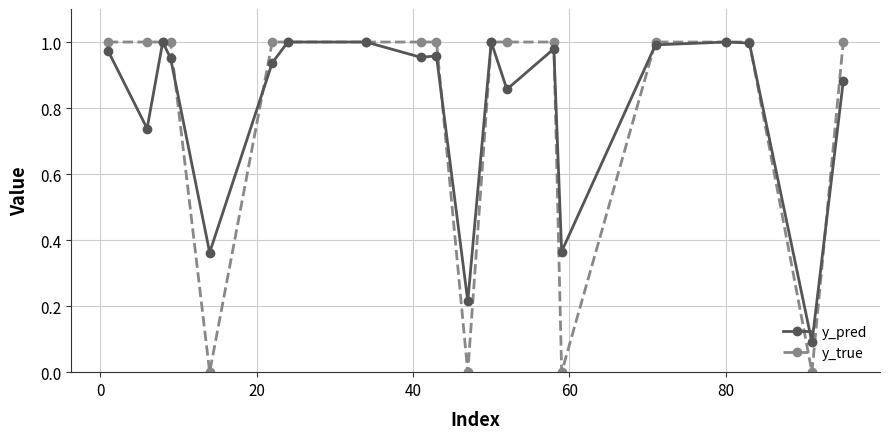

Which series has the widest spread of values?

y_true